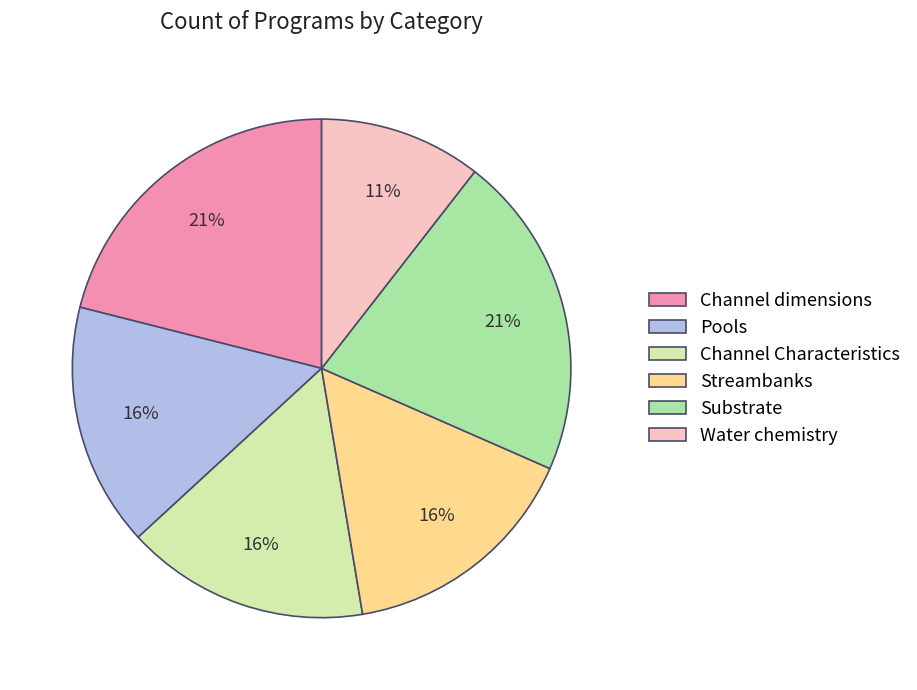

What percentage is the Water chemistry slice, to the nearest percent?

11%